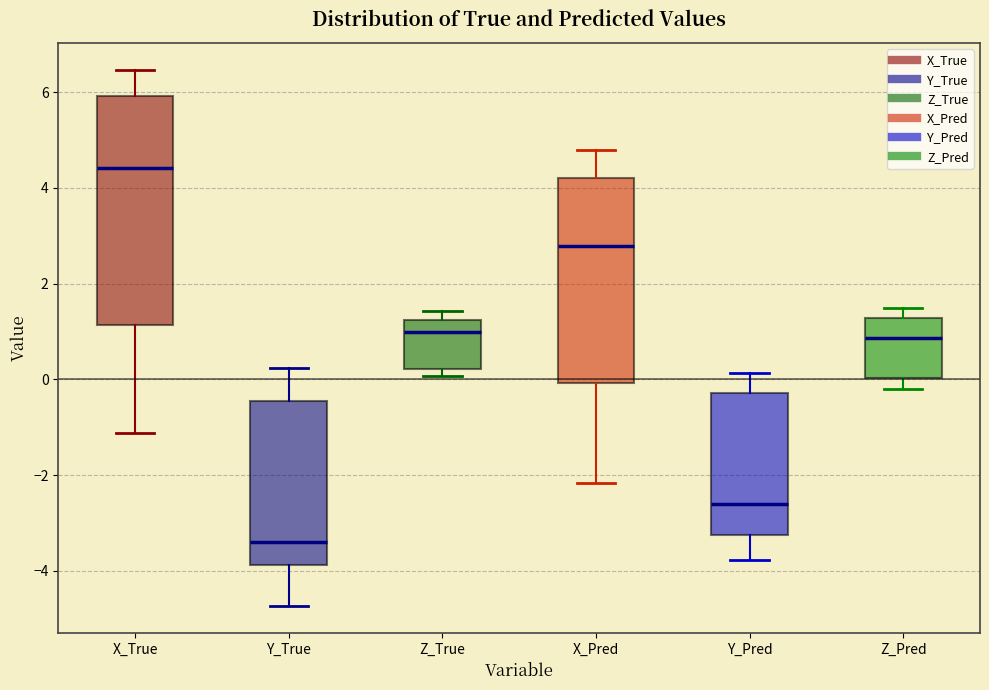

Which box's median line is the highest?

X_True